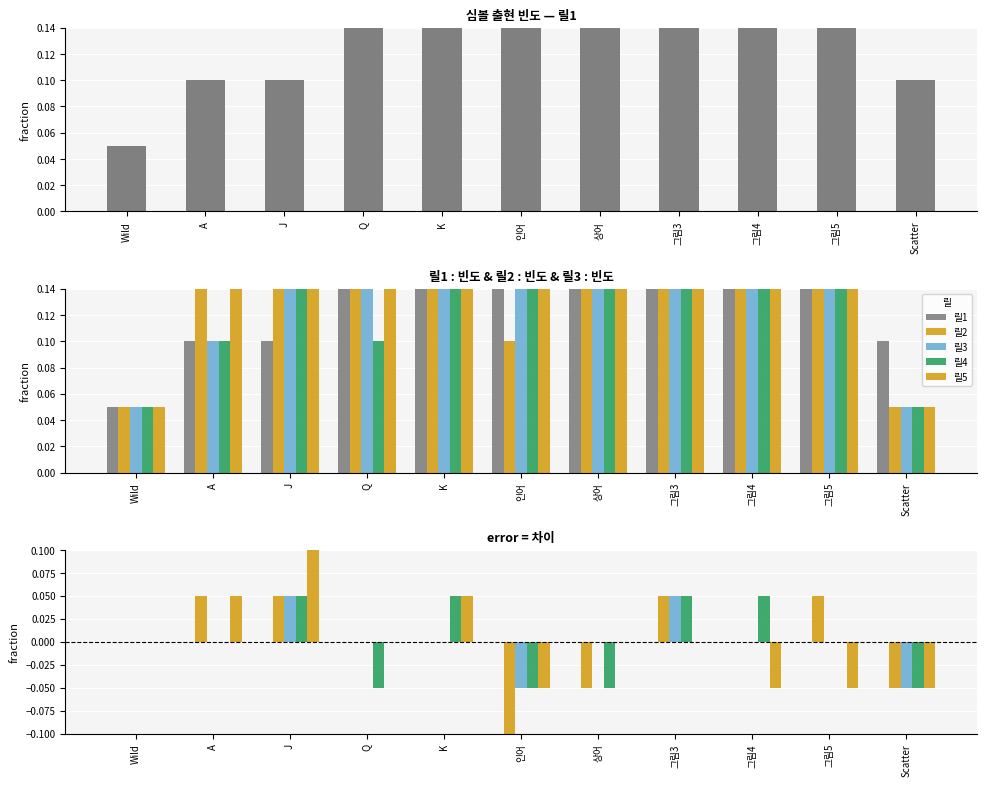

How many data points in 릴4 are less than 0?

4